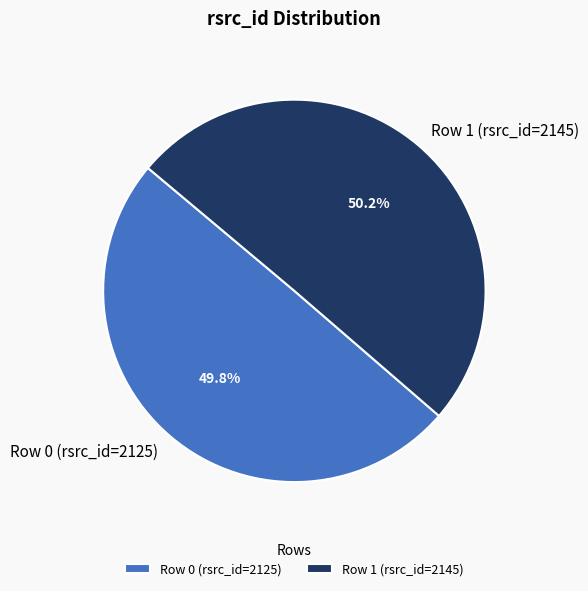

Does any single category account for the majority?

Yes